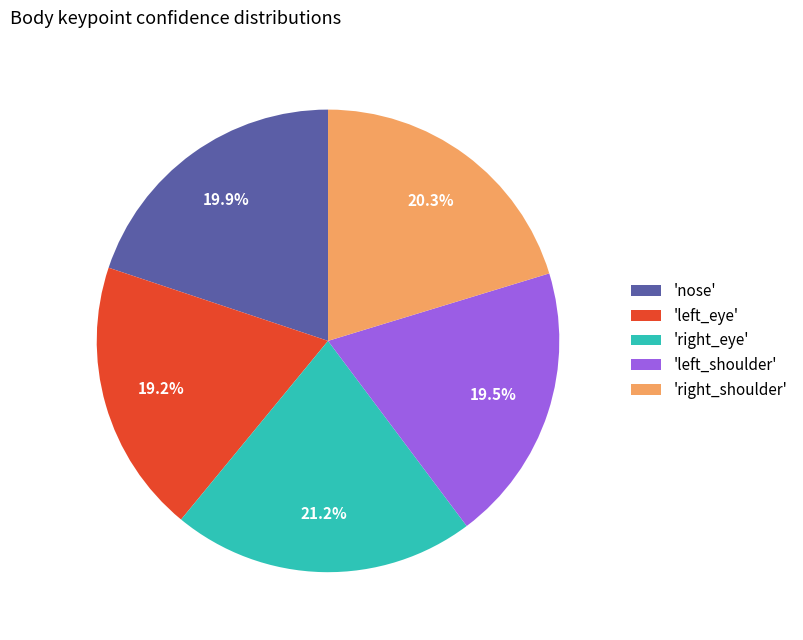

Which category has the biggest portion of the pie?

'right_eye'